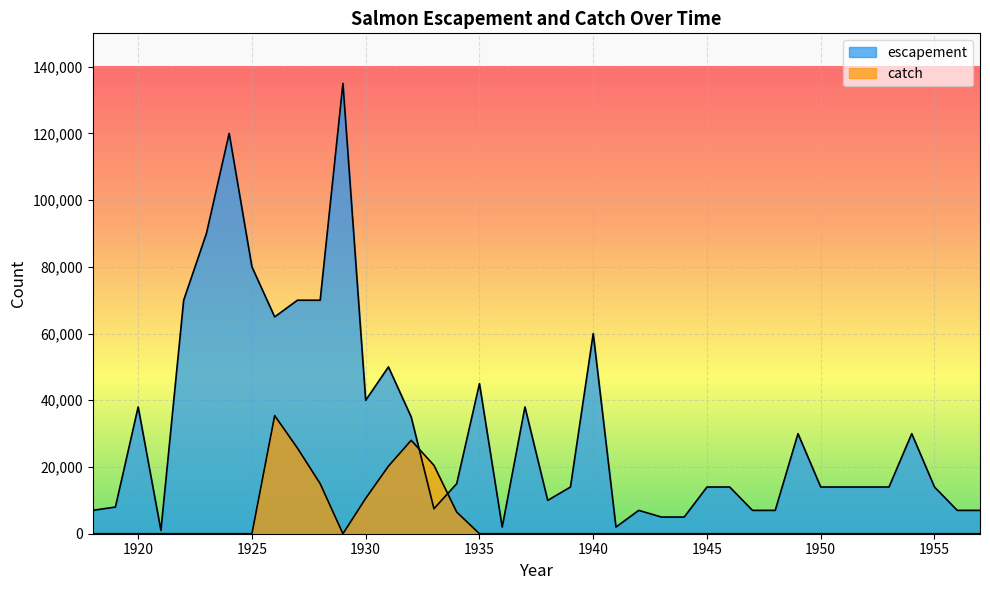

Which series has the largest total across all categories?

escapement